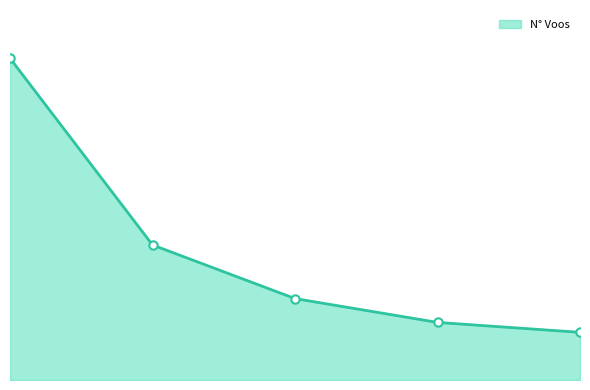

How many lines are shown in the chart?

1